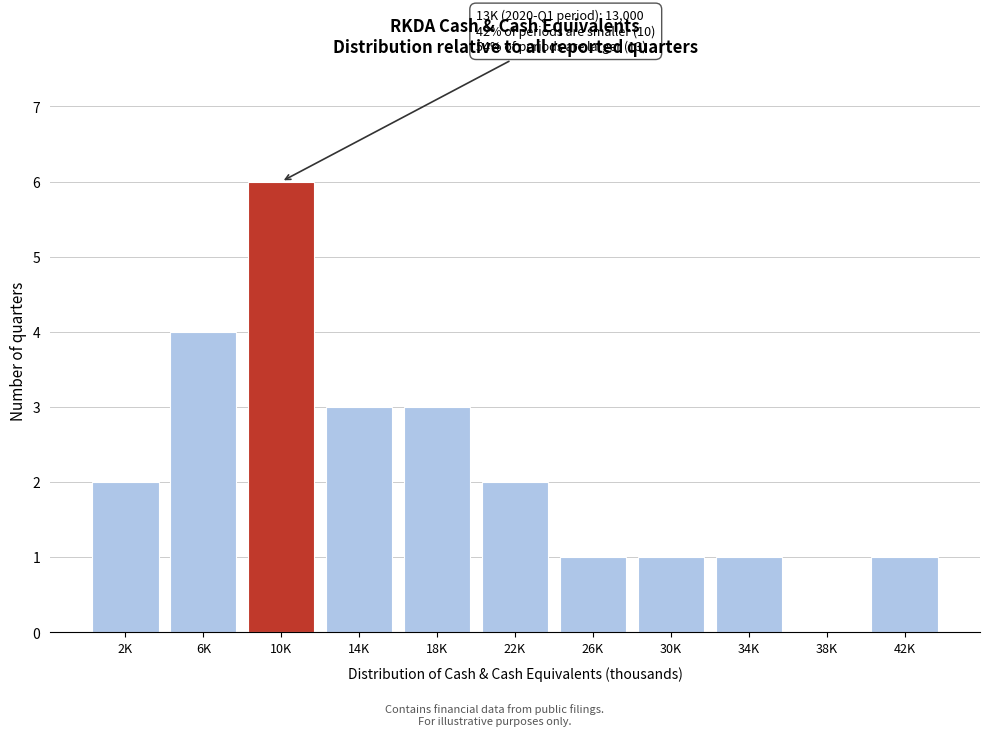

Reading right to left, transcribe all the data shown in this chart.

42K=1	38K=0	34K=1	30K=1	26K=1	22K=2	18K=3	14K=3	10K=6	6K=4	2K=2